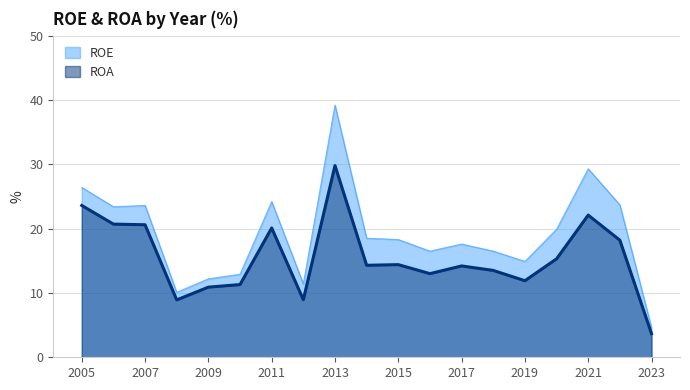

What is the difference between the ROE values at 2007 and 2013?

15.6